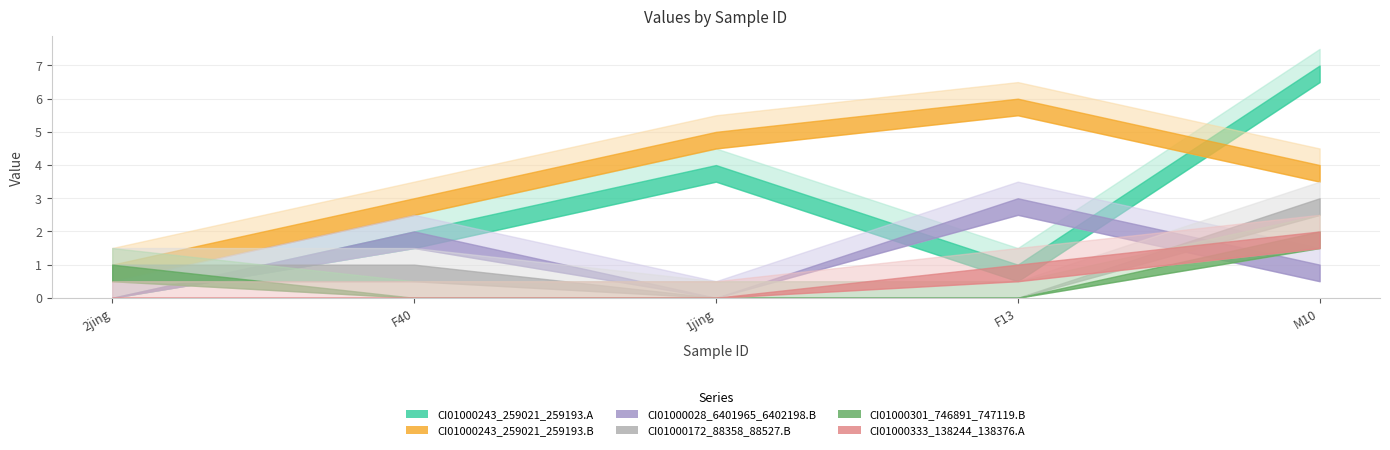

Reading left to right, what are all the values shown in this chart?

CI01000243_259021_259193.A: 0	2	4	1	7
CI01000243_259021_259193.B: 1	3	5	6	4
CI01000028_6401965_6402198.B: 0	2	0	3	1
CI01000172_88358_88527.B: 1	1	0	0	3
CI01000301_746891_747119.B: 1	0	0	0	2
CI01000333_138244_138376.A: 0	0	0	1	2